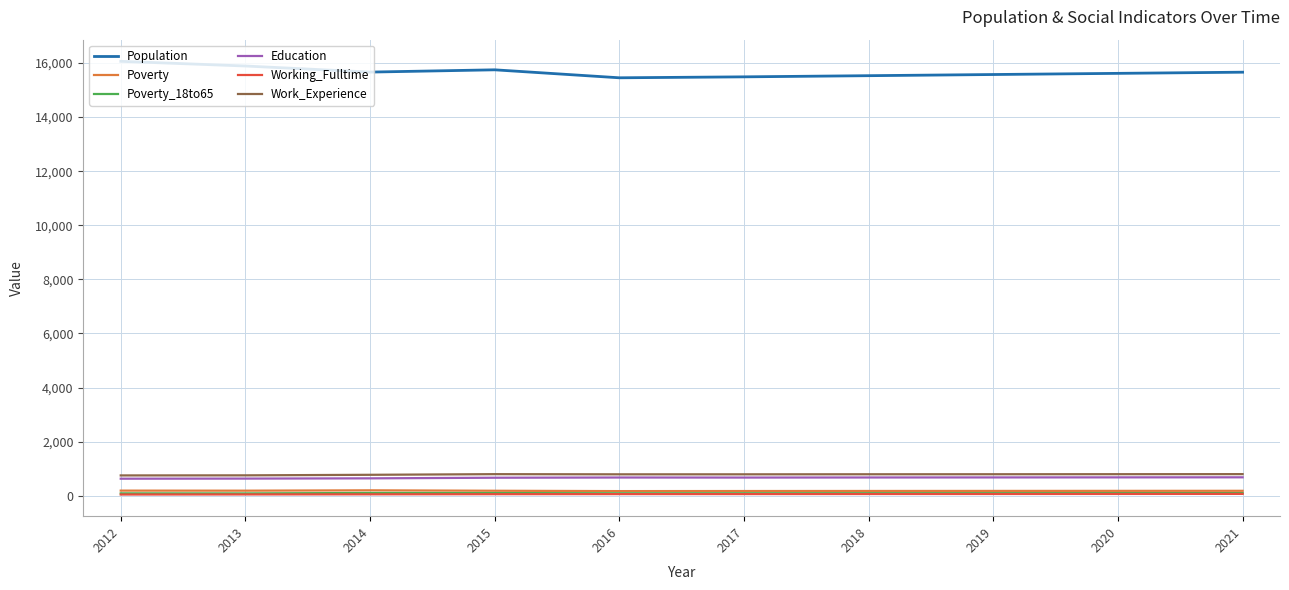

In Poverty_18to65, how many points are lower than both neighbors (excluding endpoints)?

2